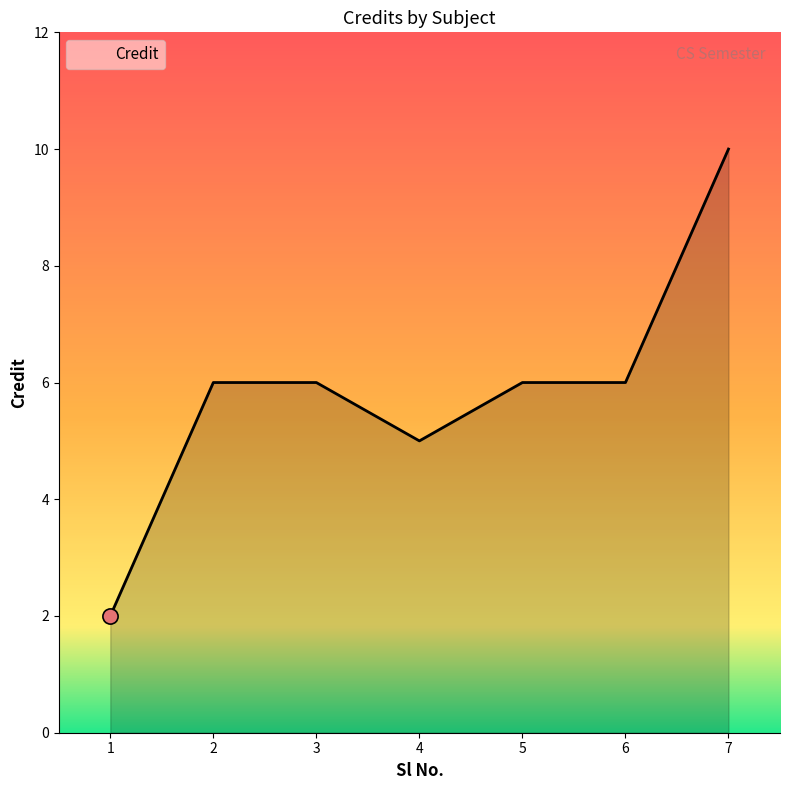

Approximately how many times larger is the value at 1 compared to 5?

0.3